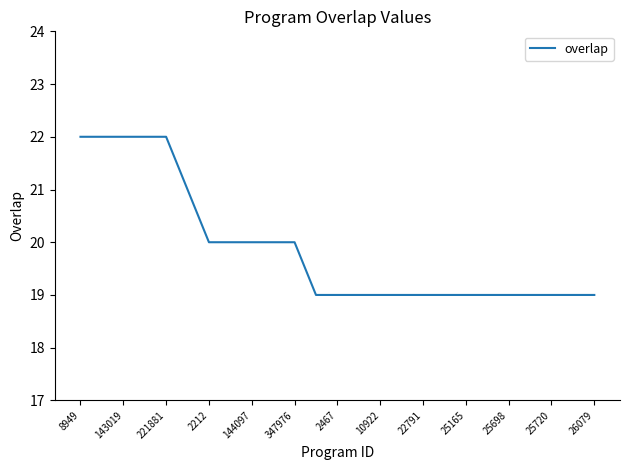

What is the maximum value shown in the chart?

22